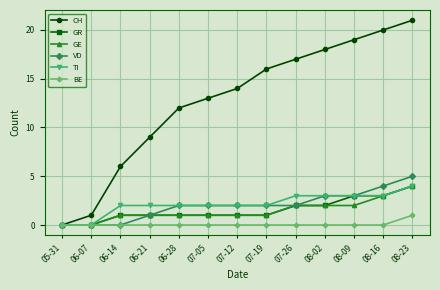

Does the chart have visible grid lines?

Yes